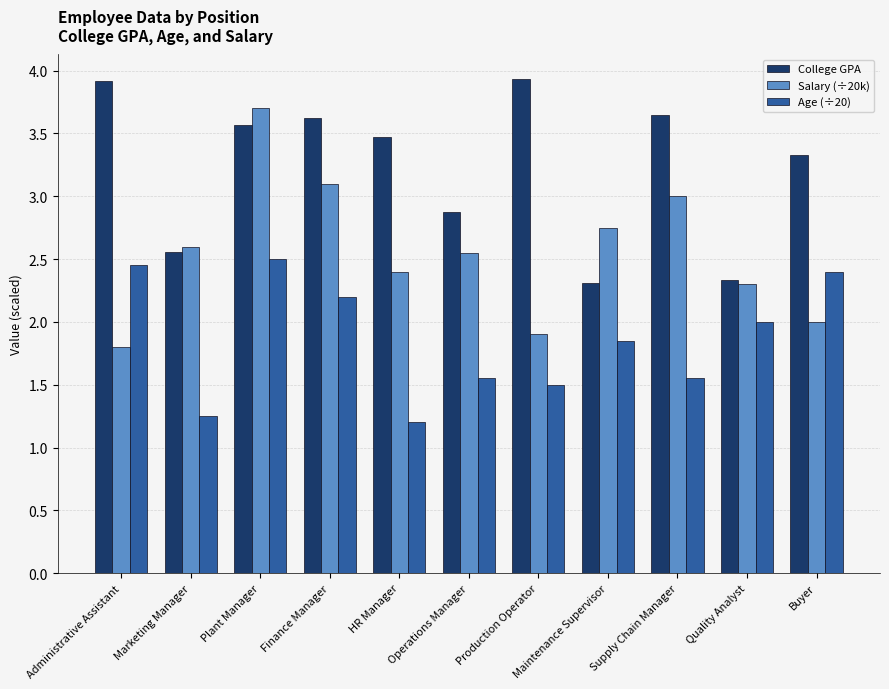

What is the lowest value of the College GPA series?

2.3